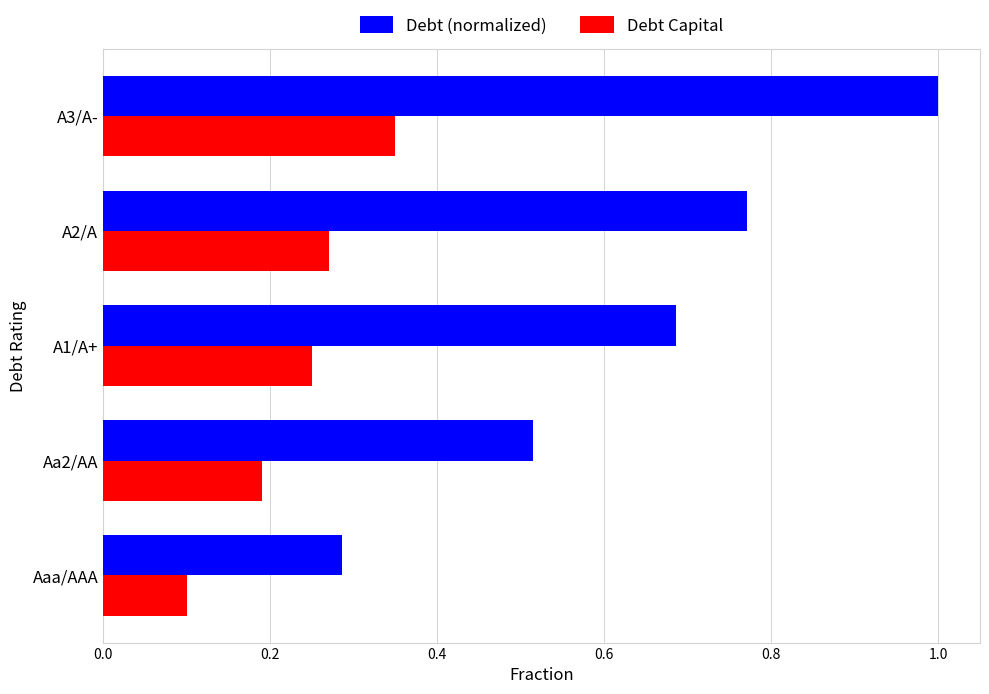

Is it true that Debt Capital equals 0.2 at A1/A+?

True